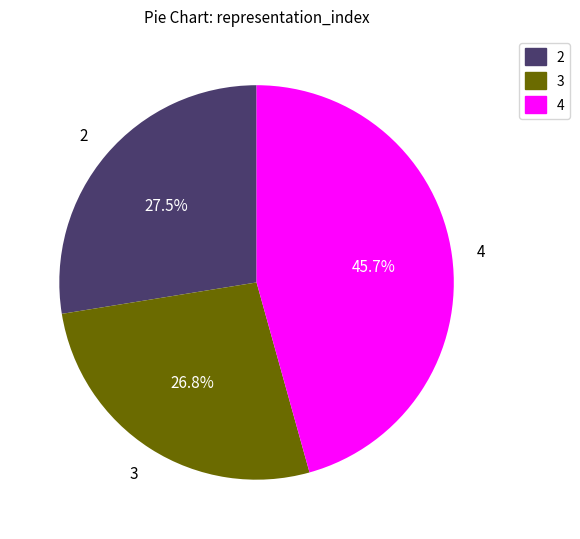

How many slices are in this pie chart?

3